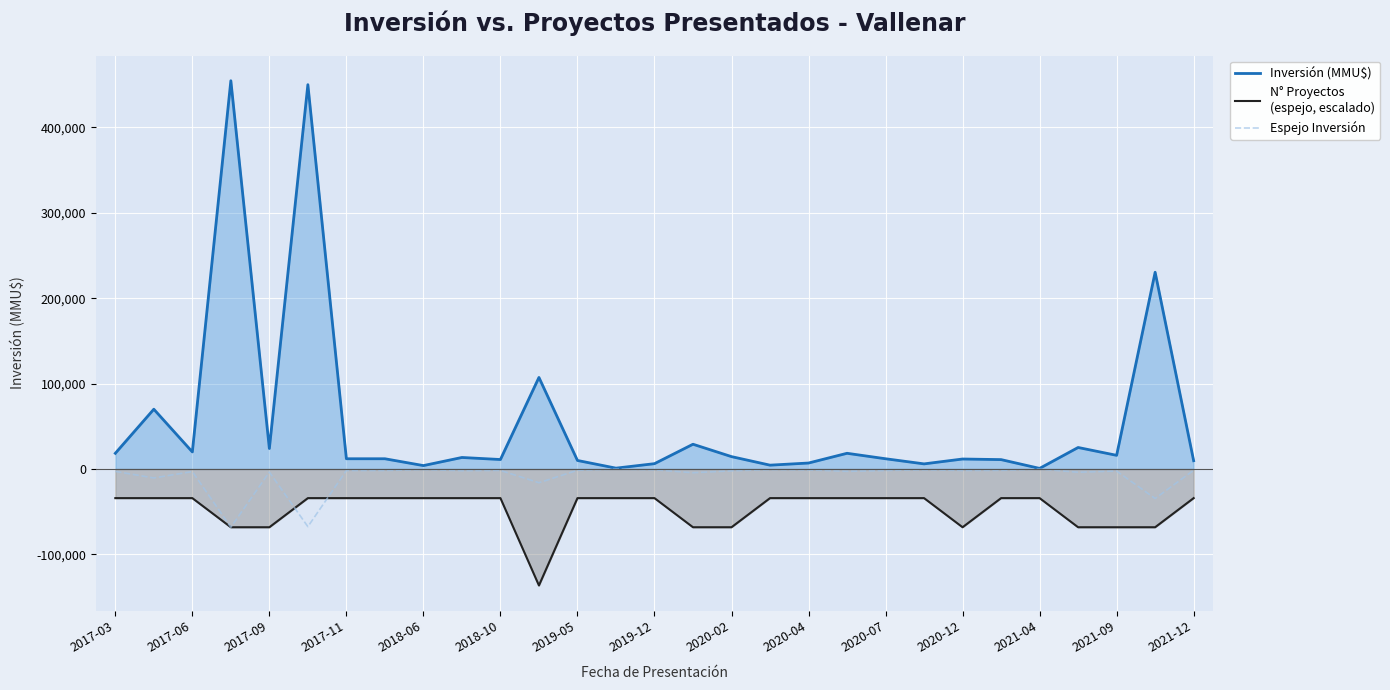

The Espejo Inversión series shows -263.6 at 17. True or false?

False